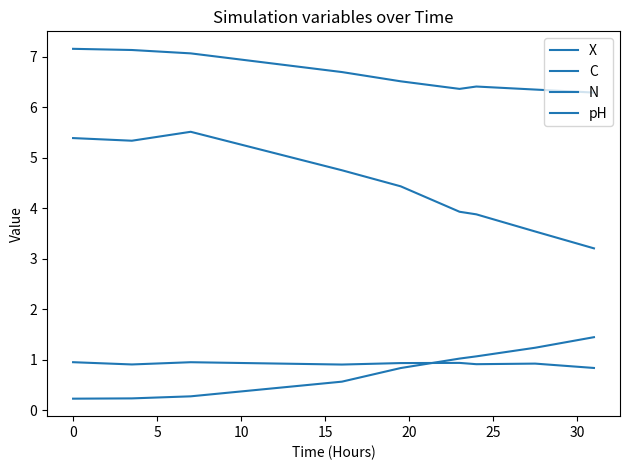

Does the chart display data point markers on the line(s)?

No